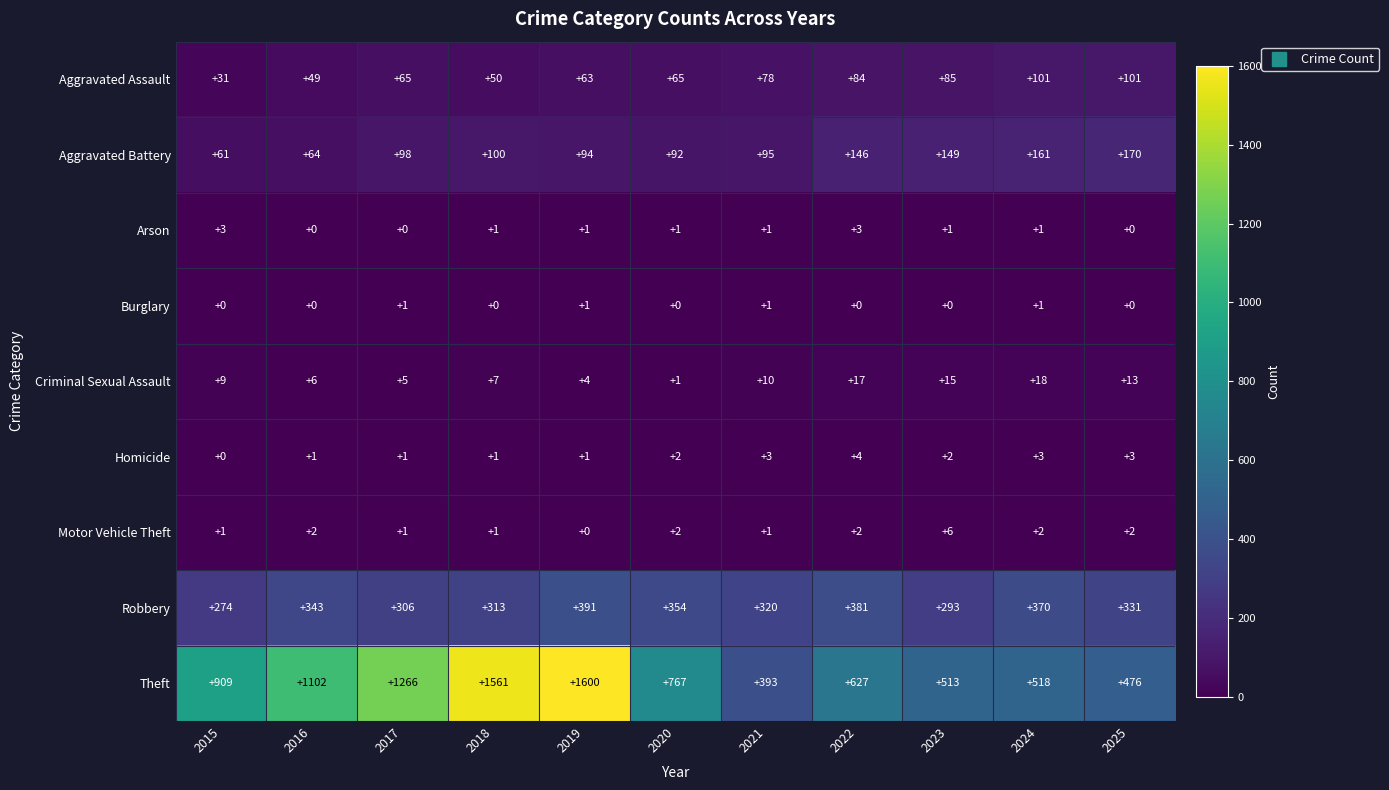

Which series has the largest total across all categories?

Theft